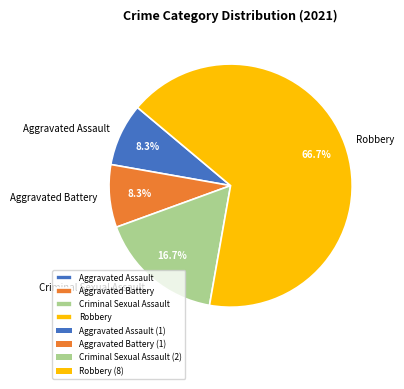

What is the majority slice?

Robbery